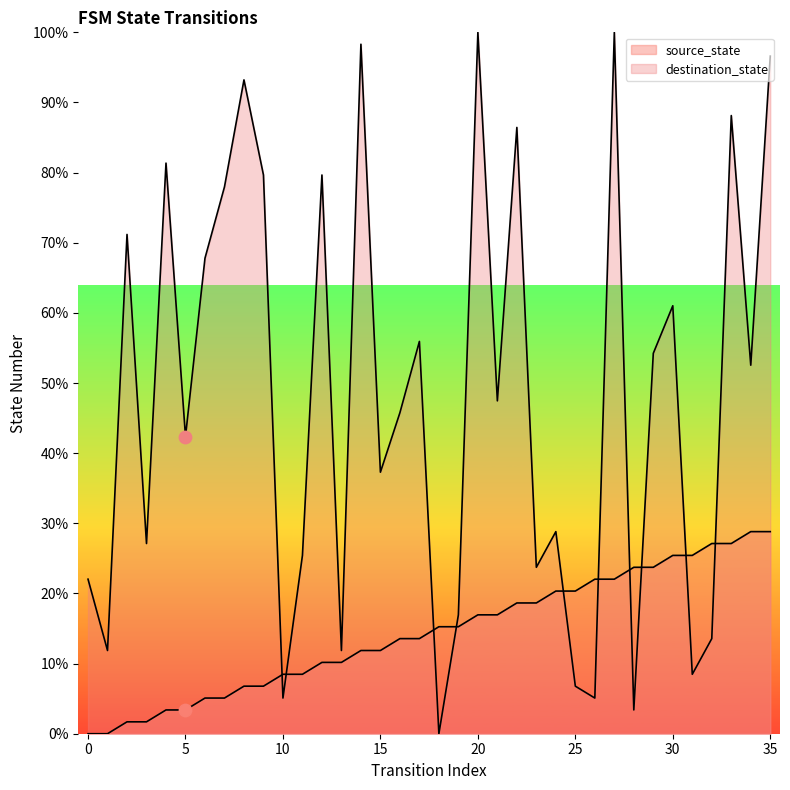

Which series reaches the minimum Y coordinate?

source_state